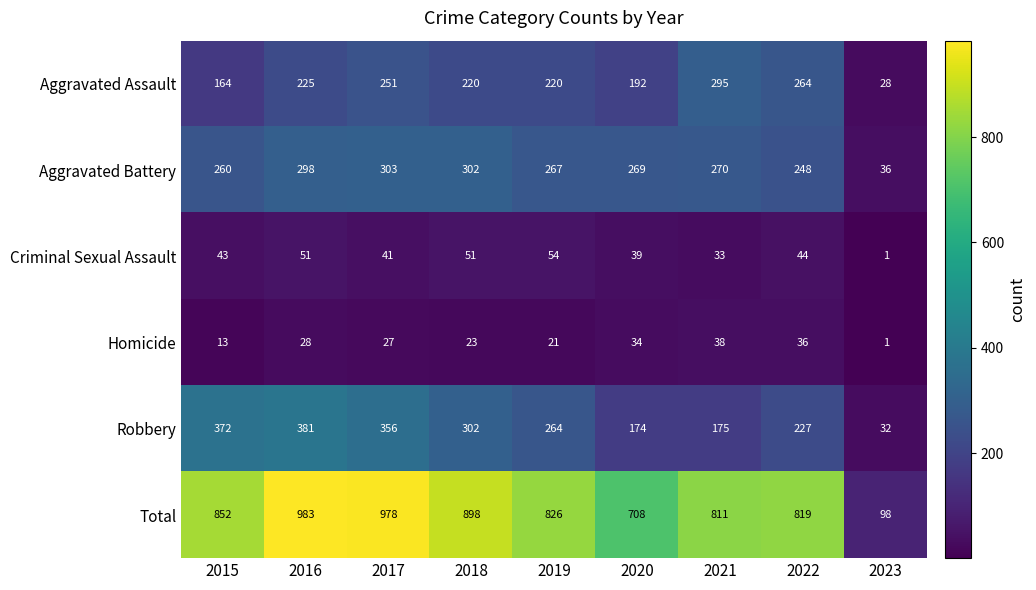

What is the greatest value displayed?

983